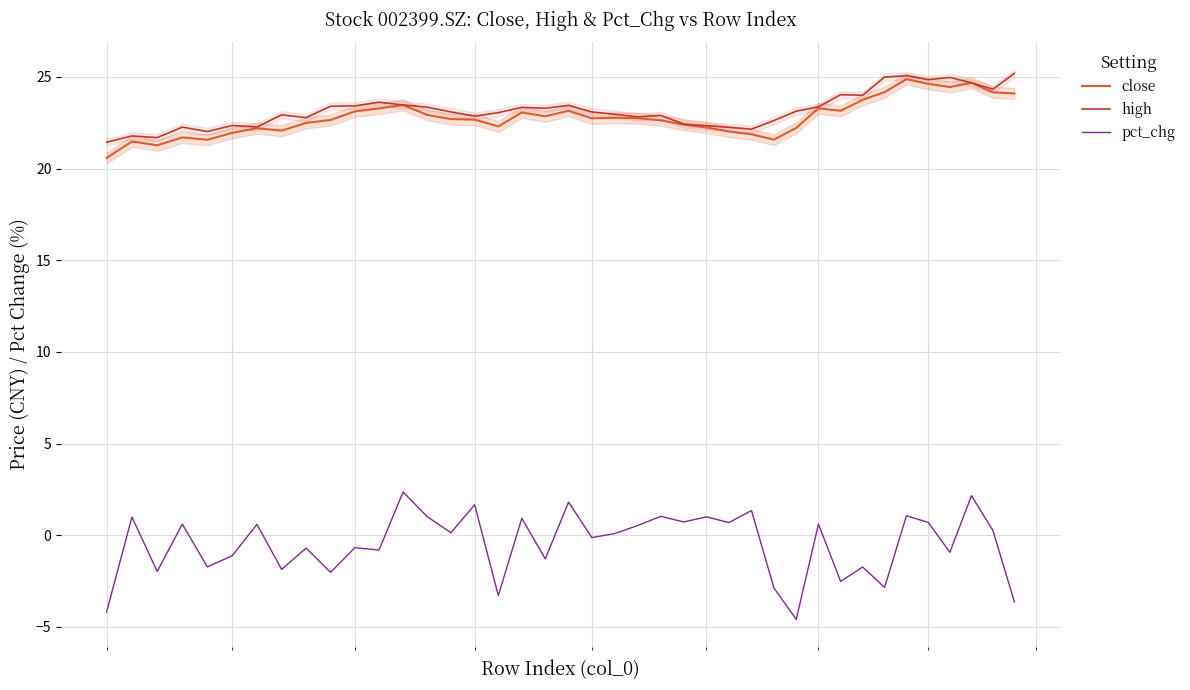

True or false: close and pct_chg cross at least once.

False